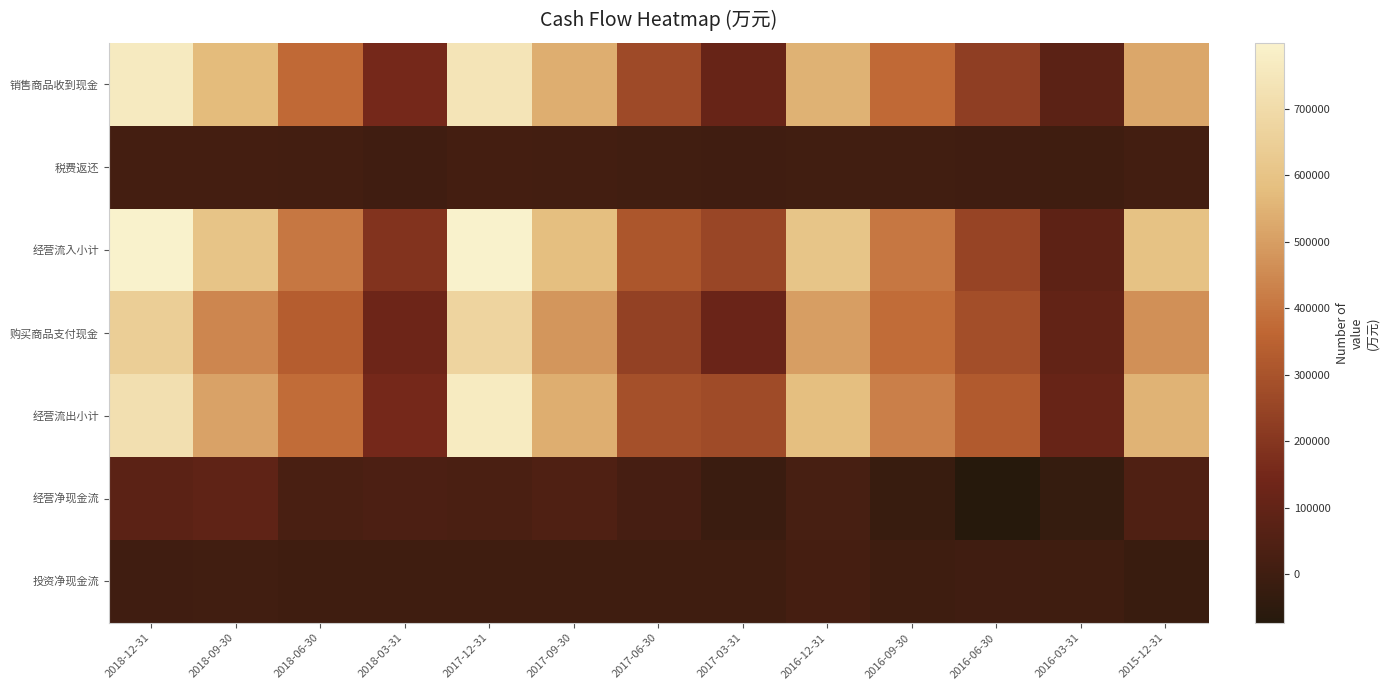

Reading left to right, what are all the values shown in this chart?

销售商品收到现金: 2018-12-31=763403	2018-09-30=573218	2018-06-30=371732	2018-03-31=153699	2017-12-31=739450	2017-09-30=536998	2017-06-30=270576	2017-03-31=113803	2016-12-31=549810	2016-09-30=371818	2016-06-30=228672	2016-03-31=79283	2015-12-31=522880
税费返还: 2018-12-31=13950	2018-09-30=12792	2018-06-30=9087	2018-03-31=3747	2017-12-31=12579	2017-09-30=9675	2017-06-30=5961	2017-03-31=2158	2016-12-31=8384	2016-09-30=5974	2016-06-30=3780	2016-03-31=1583	2015-12-31=11967
经营流入小计: 2018-12-31=799180	2018-09-30=602994	2018-06-30=407273	2018-03-31=191819	2017-12-31=797536	2017-09-30=582641	2017-06-30=311259	2017-03-31=257077	2016-12-31=608039	2016-09-30=405768	2016-06-30=249421	2016-03-31=85291	2015-12-31=593298
购买商品支付现金: 2018-12-31=643625	2018-09-30=443023	2018-06-30=333284	2018-03-31=130875	2017-12-31=670184	2017-09-30=480515	2017-06-30=239335	2017-03-31=121116	2016-12-31=500441	2016-09-30=378049	2016-06-30=284165	2016-03-31=98648	2015-12-31=467889
经营流出小计: 2018-12-31=720473	2018-09-30=510998	2018-06-30=379267	2018-03-31=153516	2017-12-31=767213	2017-09-30=538655	2017-06-30=289784	2017-03-31=272144	2016-12-31=583966	2016-09-30=424473	2016-06-30=322535	2016-03-31=113042	2015-12-31=550455
经营净现金流: 2018-12-31=78708	2018-09-30=91996	2018-06-30=28007	2018-03-31=38303	2017-12-31=30323	2017-09-30=43986	2017-06-30=21475	2017-03-31=-15067	2016-12-31=24073	2016-09-30=-18704	2016-06-30=-73114	2016-03-31=-27751	2015-12-31=42843
投资净现金流: 2018-12-31=2941	2018-09-30=5608	2018-06-30=-976	2018-03-31=-465	2017-12-31=707	2017-09-30=-1400	2017-06-30=-415	2017-03-31=-41	2016-12-31=15728	2016-09-30=-2189	2016-06-30=3506	2016-03-31=83	2015-12-31=-16641